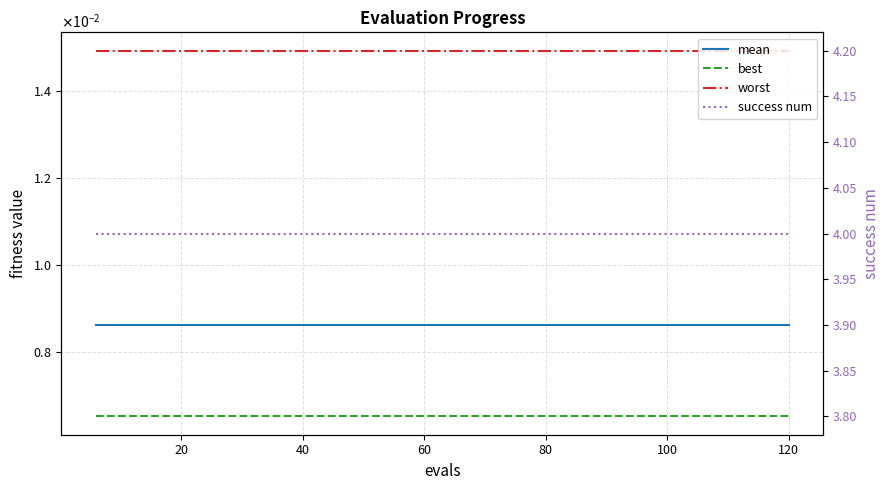

Reading left to right, transcribe all the data shown in this chart.

mean: 0.0	0.0	0.0	0.0	0.0	0.0	0.0	0.0	0.0	0.0	0.0	0.0	0.0	0.0	0.0	0.0	0.0	0.0	0.0	0.0
best: 0.0	0.0	0.0	0.0	0.0	0.0	0.0	0.0	0.0	0.0	0.0	0.0	0.0	0.0	0.0	0.0	0.0	0.0	0.0	0.0
worst: 0.0	0.0	0.0	0.0	0.0	0.0	0.0	0.0	0.0	0.0	0.0	0.0	0.0	0.0	0.0	0.0	0.0	0.0	0.0	0.0
success num: 4.0	4.0	4.0	4.0	4.0	4.0	4.0	4.0	4.0	4.0	4.0	4.0	4.0	4.0	4.0	4.0	4.0	4.0	4.0	4.0